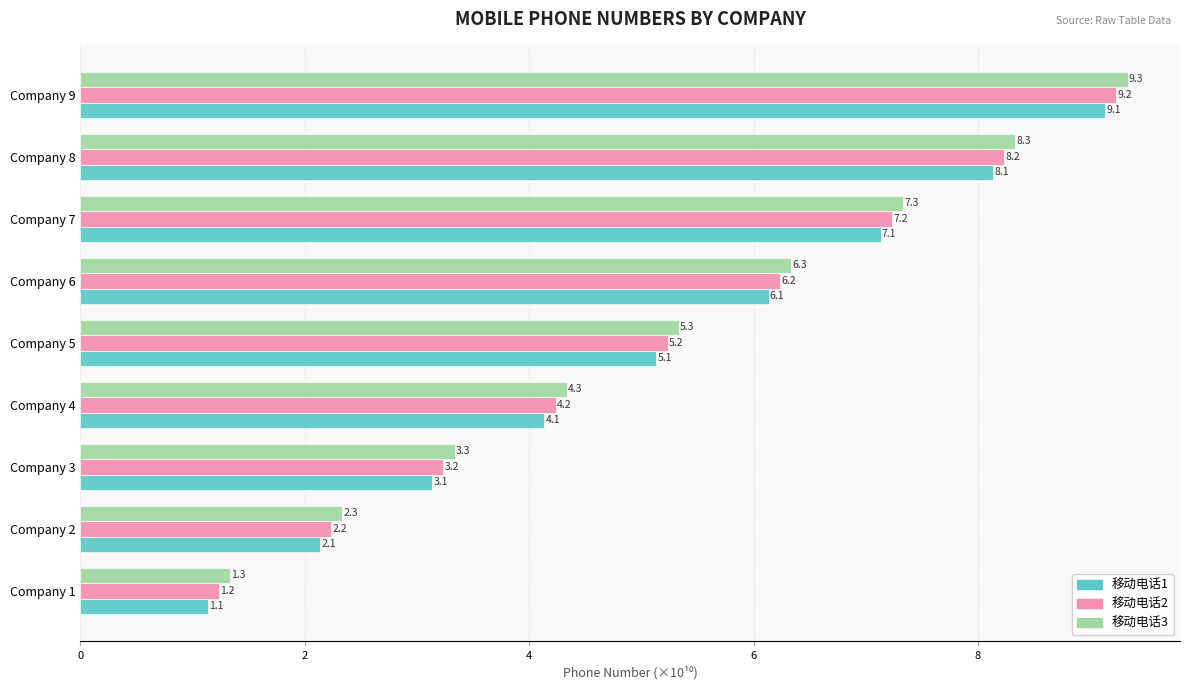

The 移动电话3 series shows 2.2 at Company 9. True or false?

False